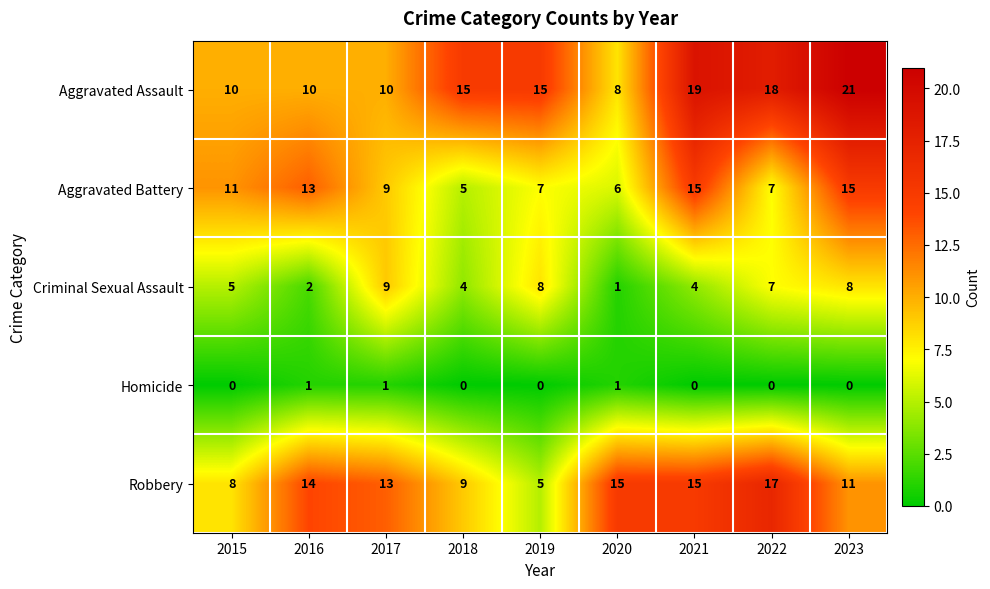

Count the number of categories in the chart.

9